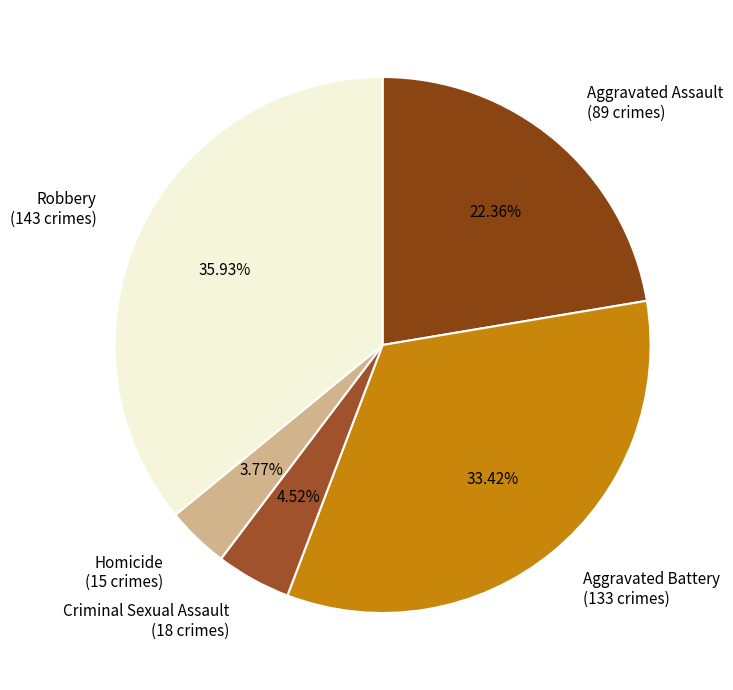

Rank the categories by value from lowest to highest.

Homicide, Criminal Sexual Assault, Aggravated Assault, Aggravated Battery, Robbery